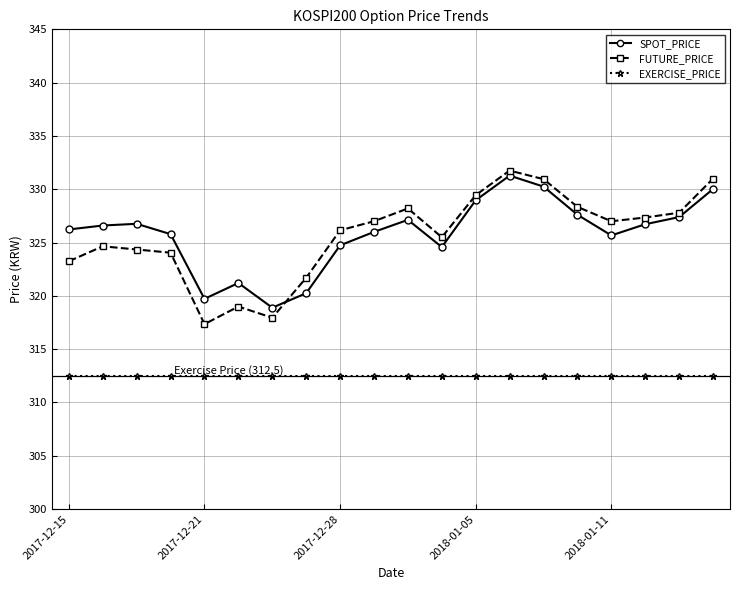

What is the value of the EXERCISE_PRICE point at the 15th from the left?

312.5